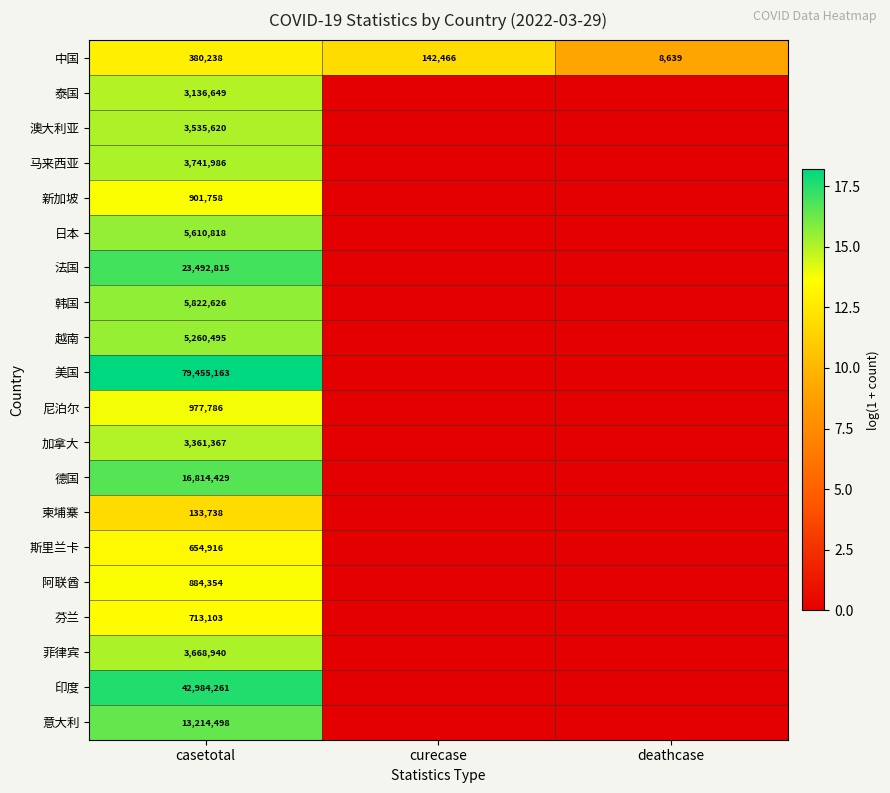

Is it true that 澳大利亚 equals 1662283 at casetotal?

False